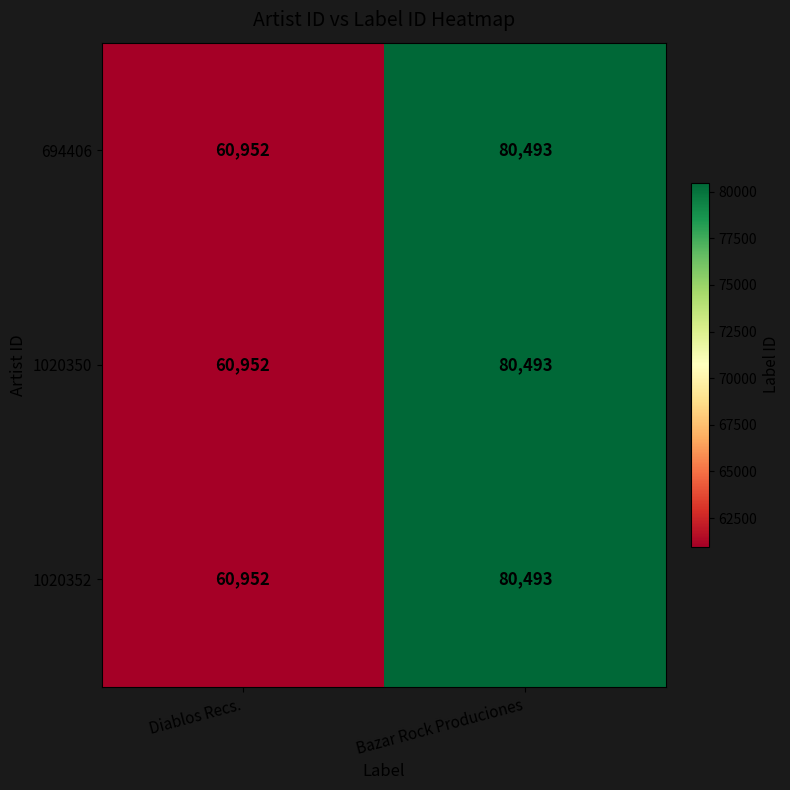

What is the total value across all series at Bazar Rock Produciones?

241479